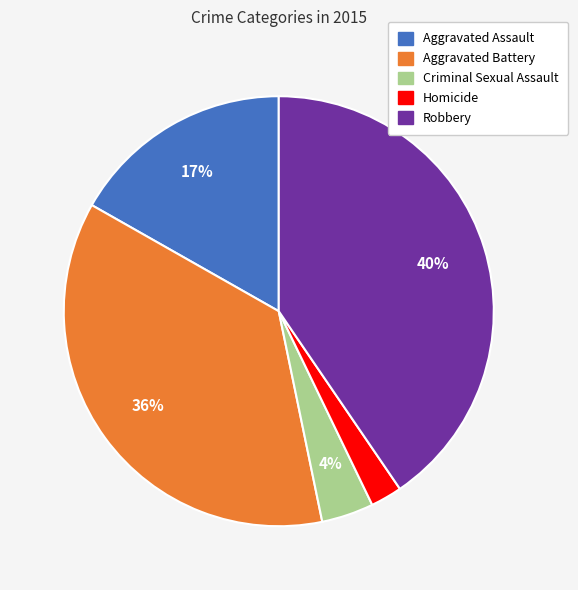

Does Homicide represent more than half of the total?

No